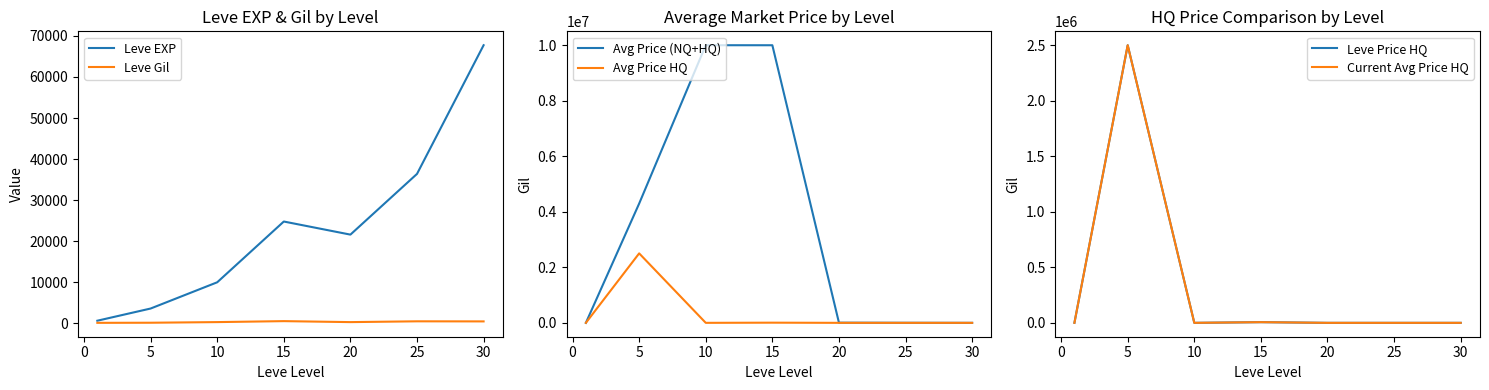

The value of Leve EXP at −5 is 960.0. True or false?

False